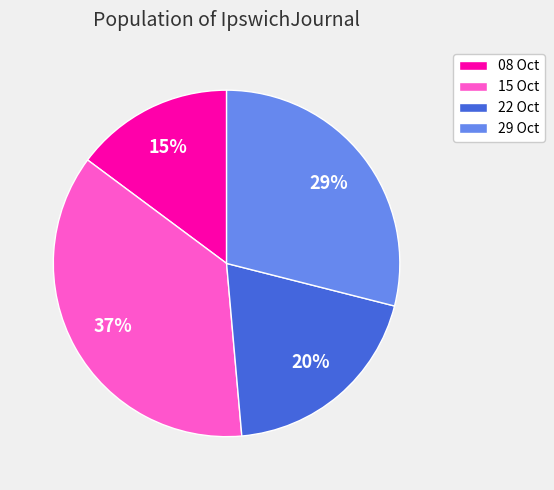

To the nearest percent, what is the difference between the largest and smallest slice percentages?

22%